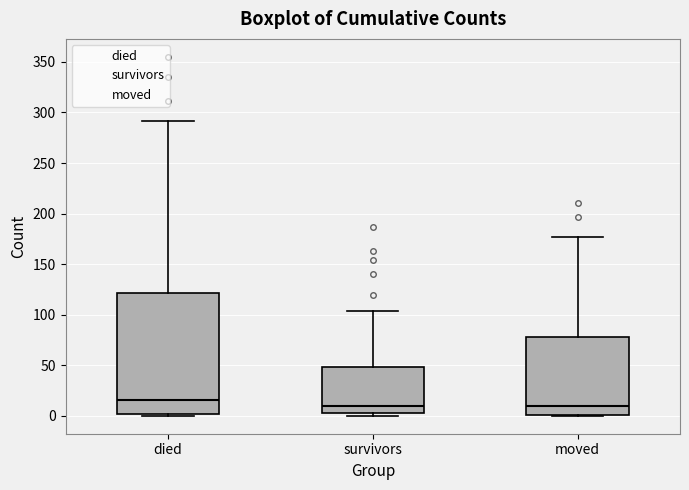

Where is the upper edge of the box for moved on the y-axis? The values are not printed on the chart, so give them approximately, as read against the axis.

80